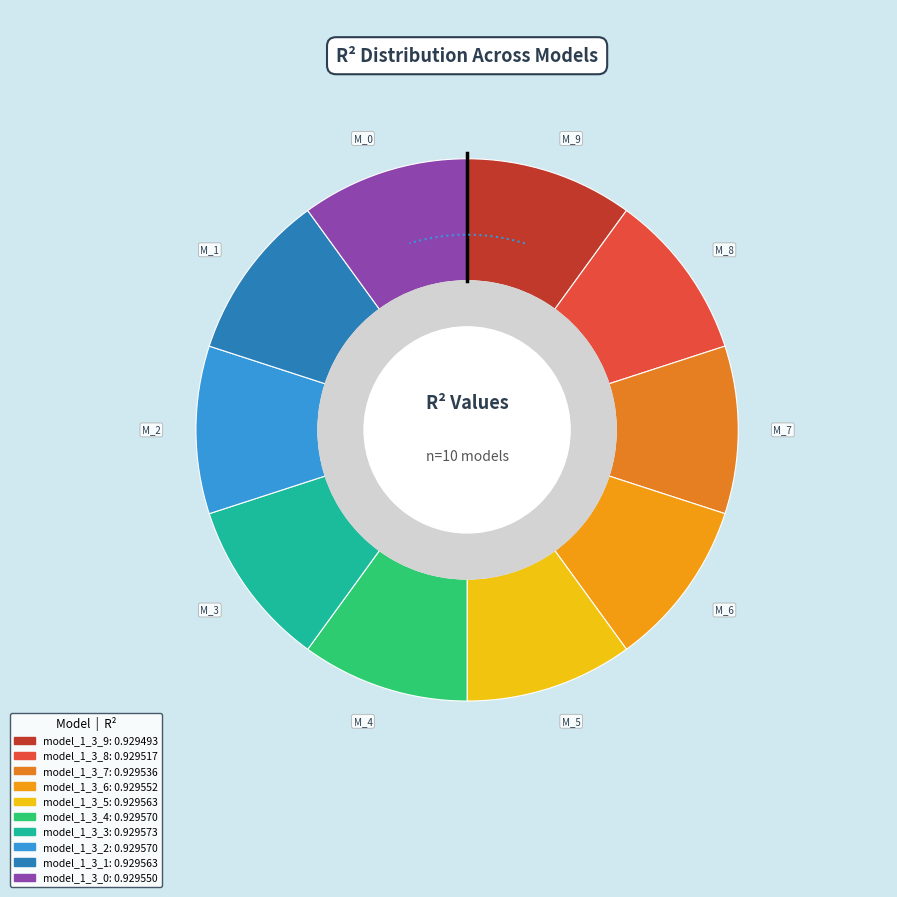

Rank the categories by value from lowest to highest.

model_1_3_9, model_1_3_8, model_1_3_7, model_1_3_0, model_1_3_6, model_1_3_1, model_1_3_5, model_1_3_2, model_1_3_4, model_1_3_3